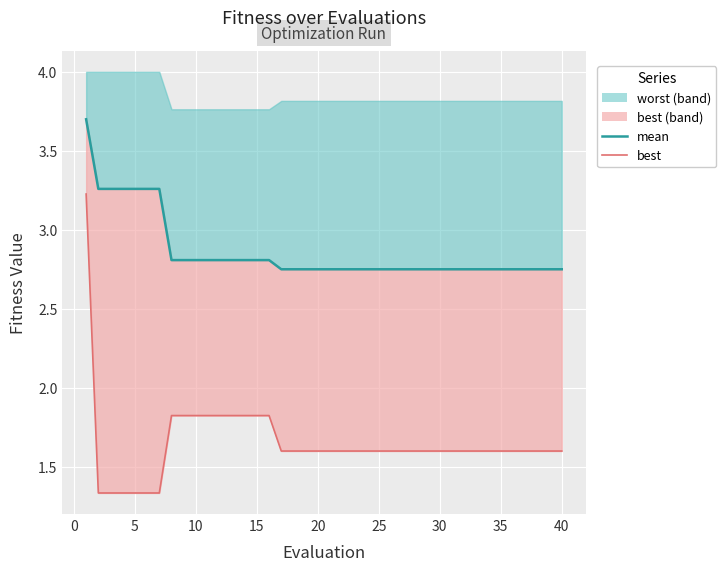

What is the lowest value of the best (line) series?

1.3